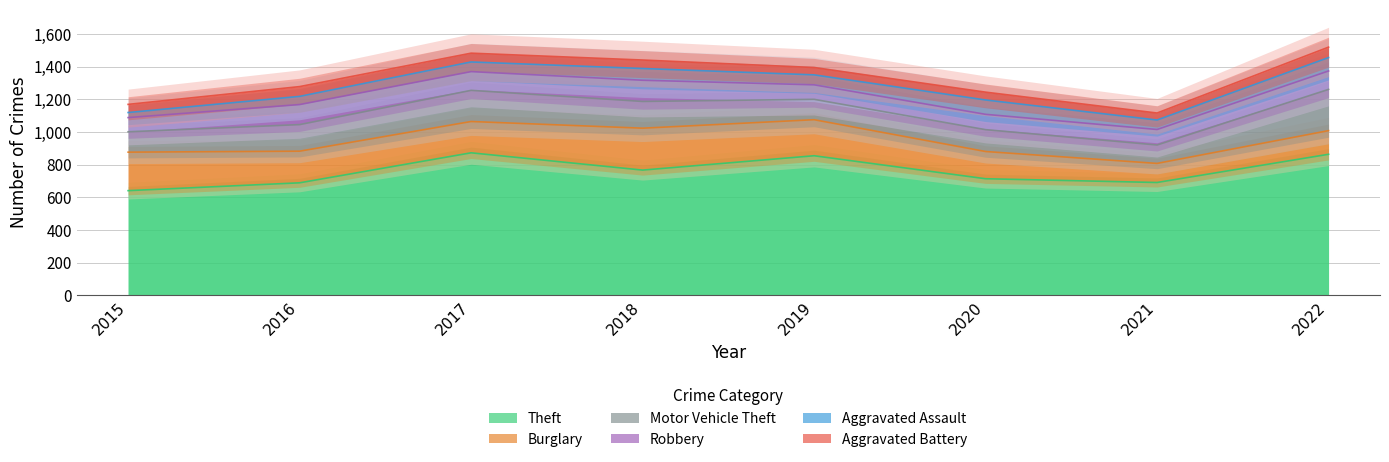

How many data points in Robbery are above 113?

3